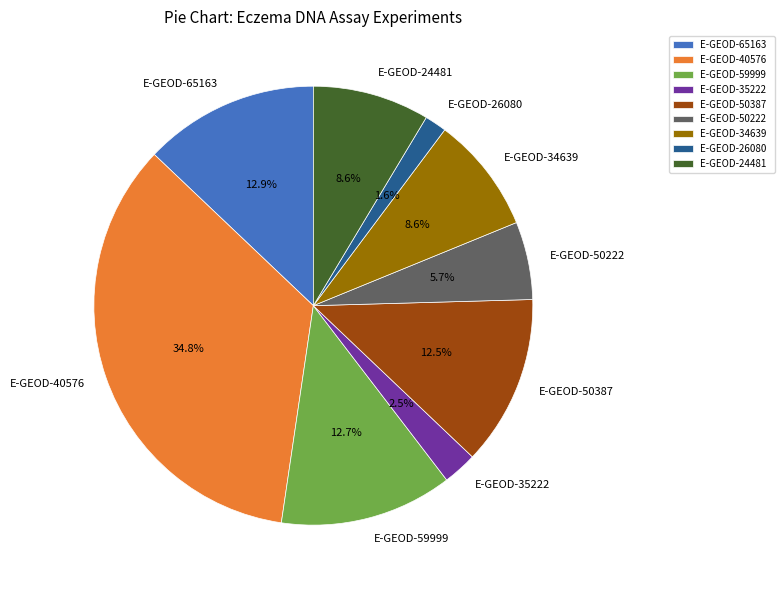

Which has a higher value, E-GEOD-50222 or E-GEOD-65163?

E-GEOD-65163